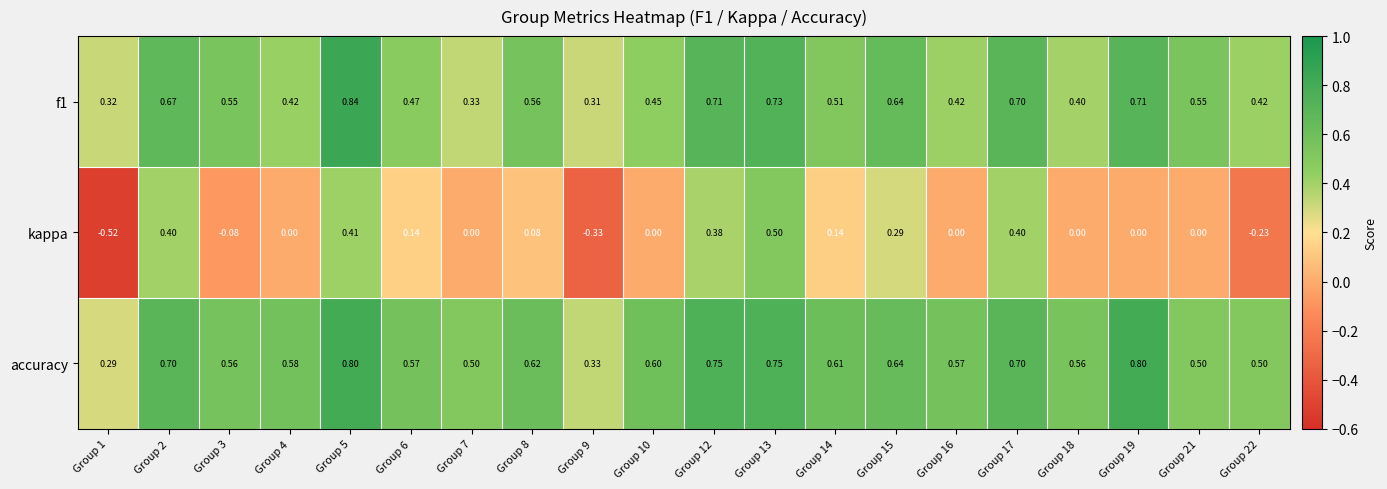

Which series changed the most between Group 5 and Group 19?

kappa